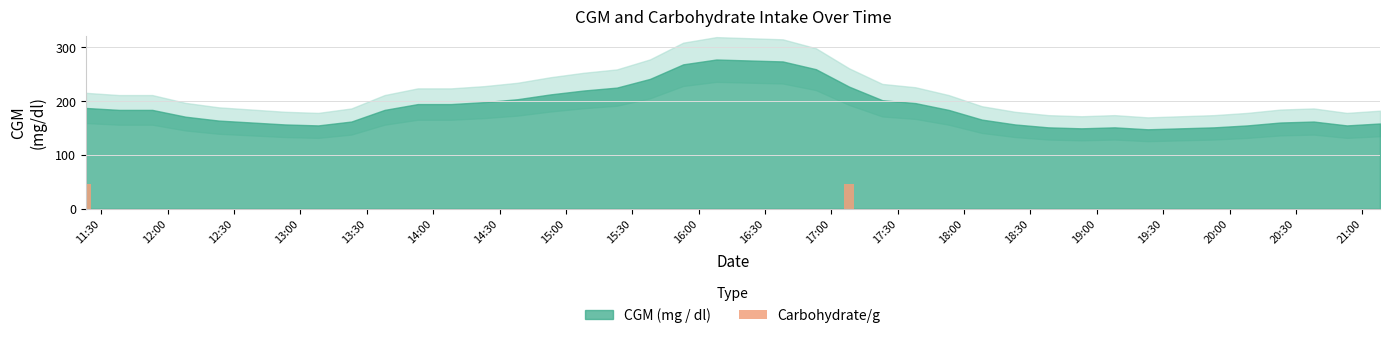

What is the maximum value shown in the chart?

45.5